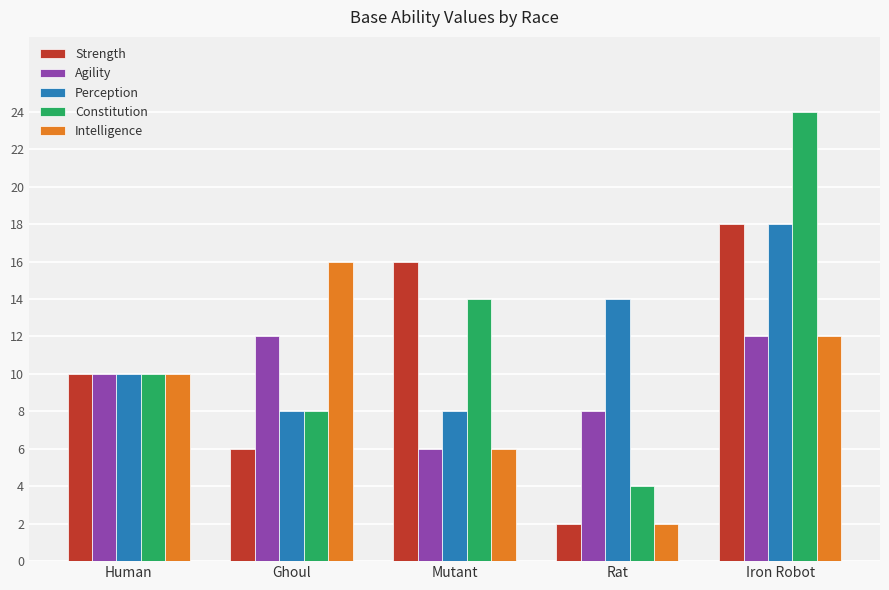

Which series has the largest range (max minus min)?

Constitution